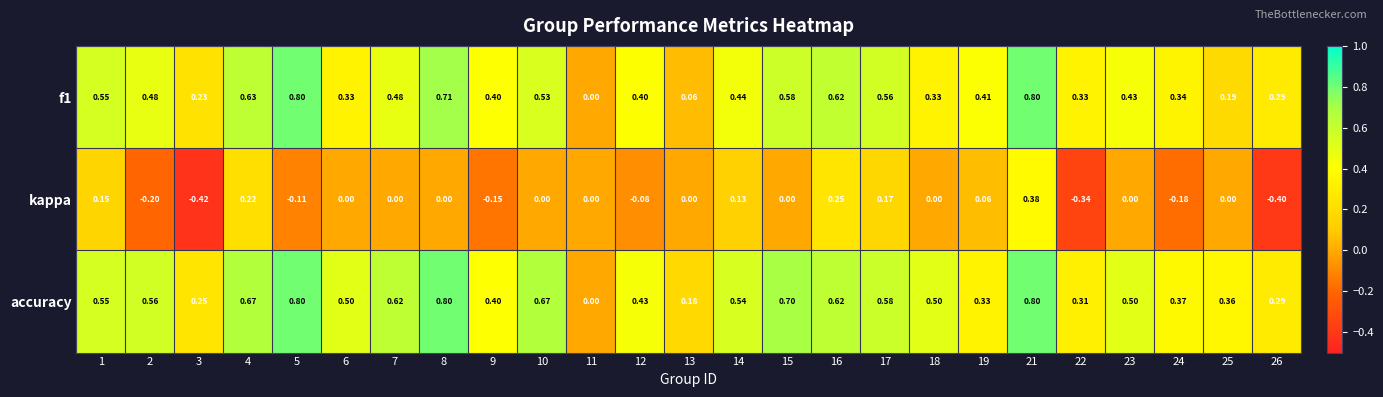

Is the value of kappa at 12 greater than the value of accuracy at 26?

No